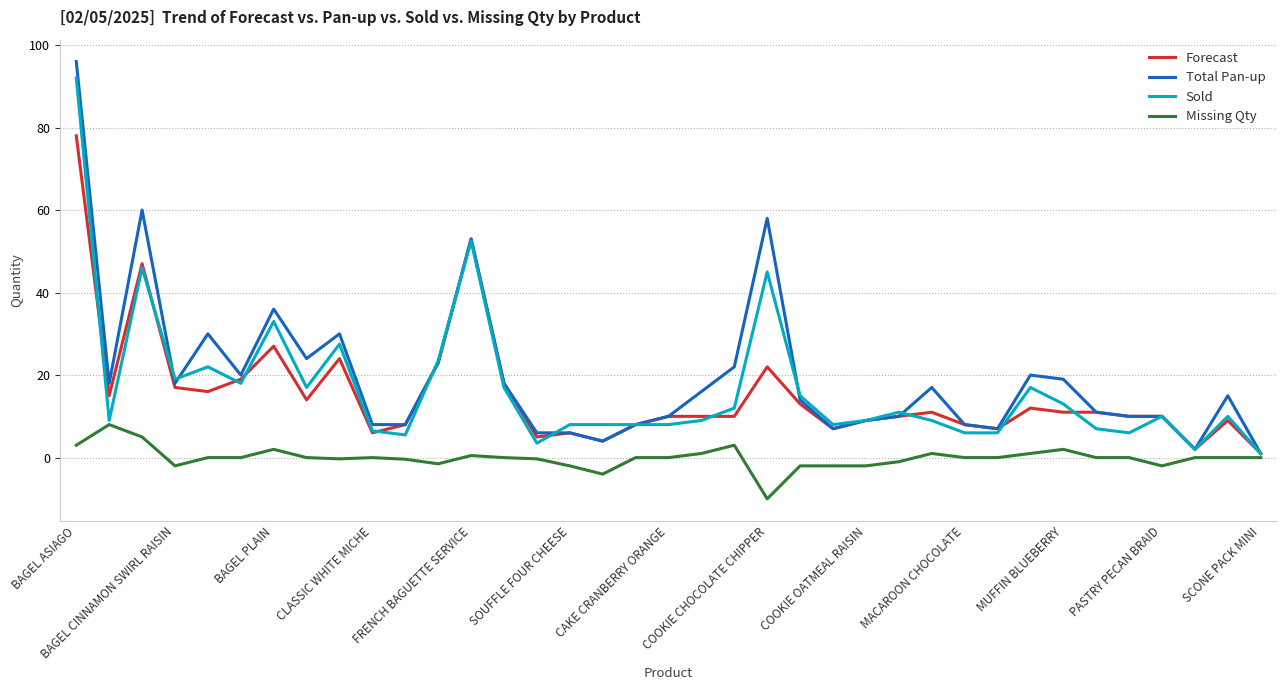

What is the highest value of the Sold series?

92.0